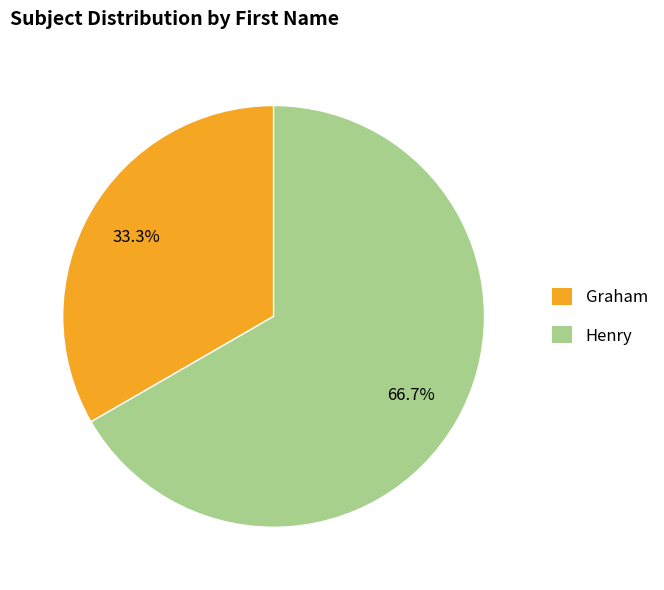

Which category has the biggest portion of the pie?

Henry